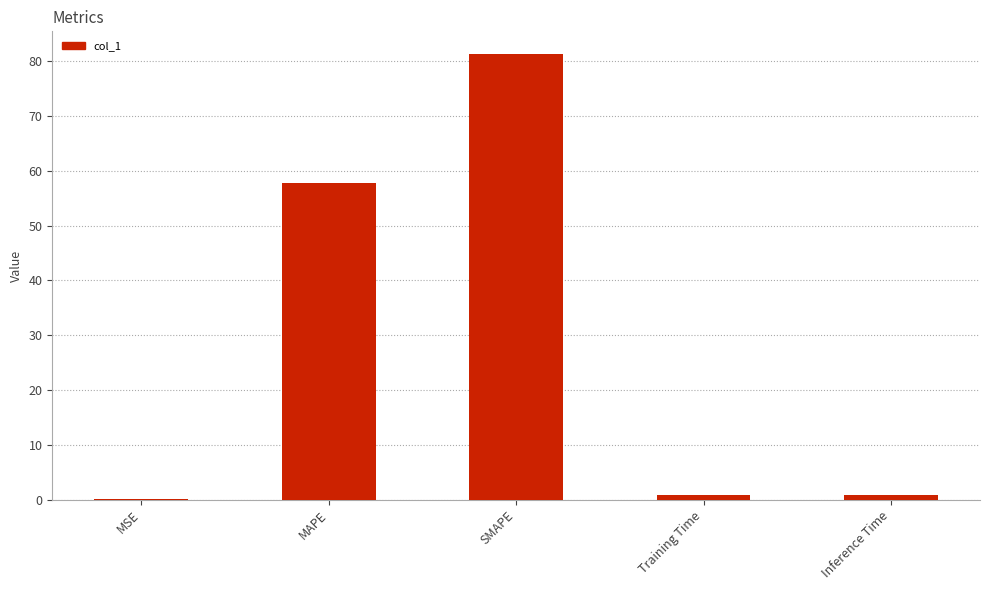

The value at MAPE is 20.0. True or false?

False